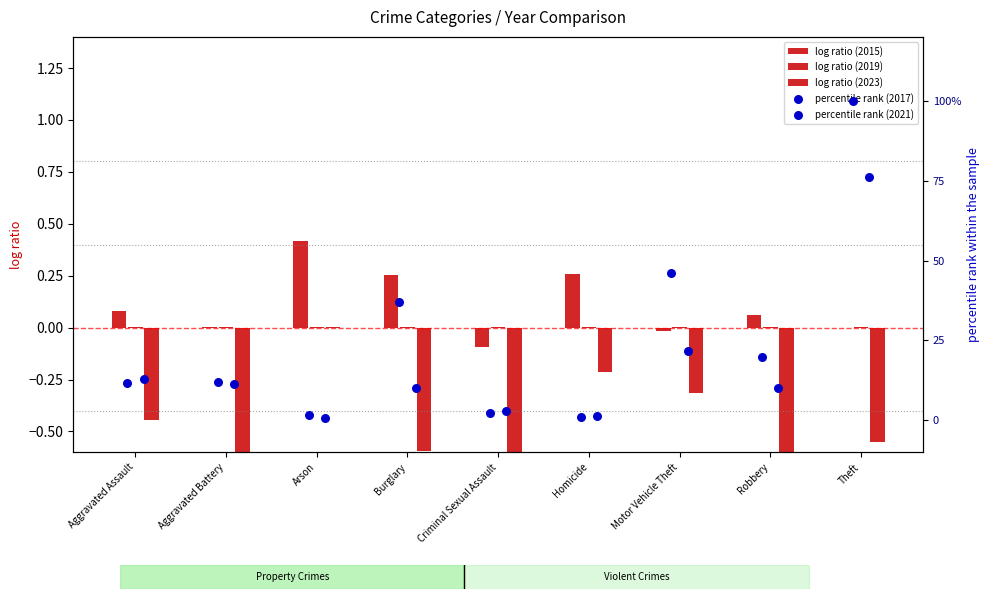

What are all the series names shown in the legend?

log ratio (2015), log ratio (2019), log ratio (2023), percentile rank (2017), percentile rank (2021)